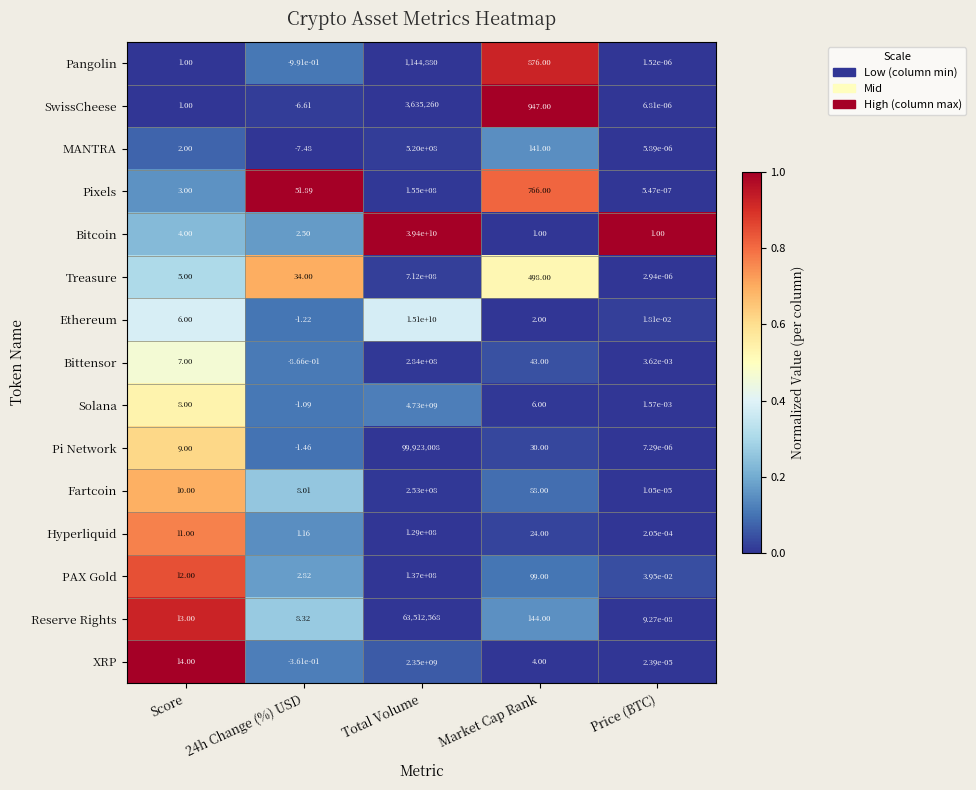

At which category does the chart reach its peak across all series?

Total Volume